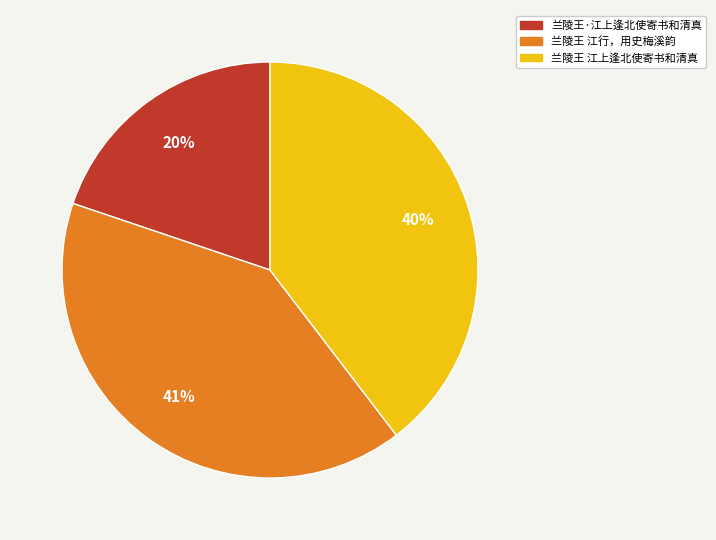

To the nearest percent, what is the combined percentage of 兰陵王·江上逢北使寄书和清真 and 兰陵王 江行，用史梅溪韵?

60%